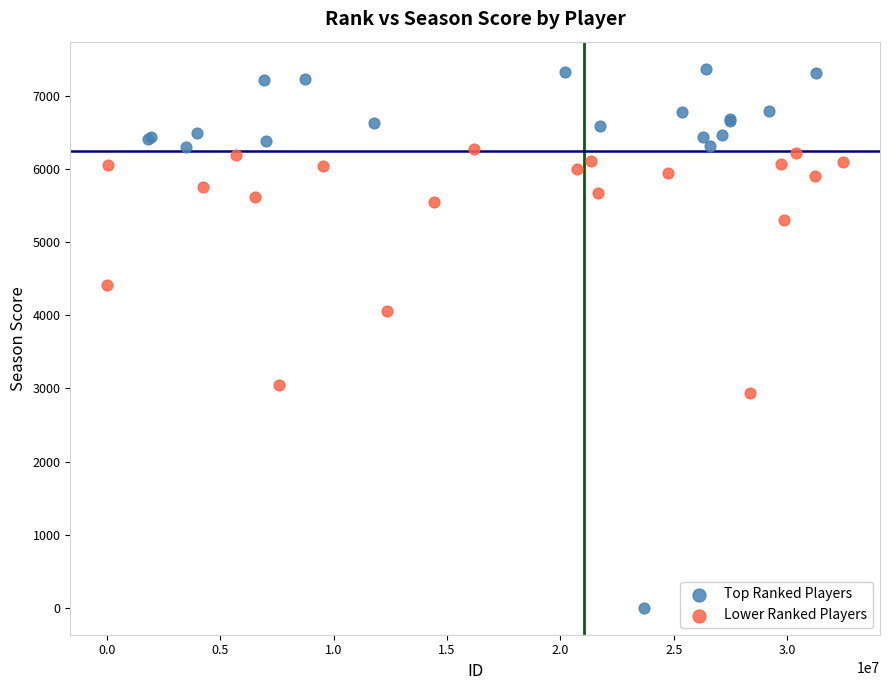

Which series has the widest spread of Y values?

Top Ranked Players